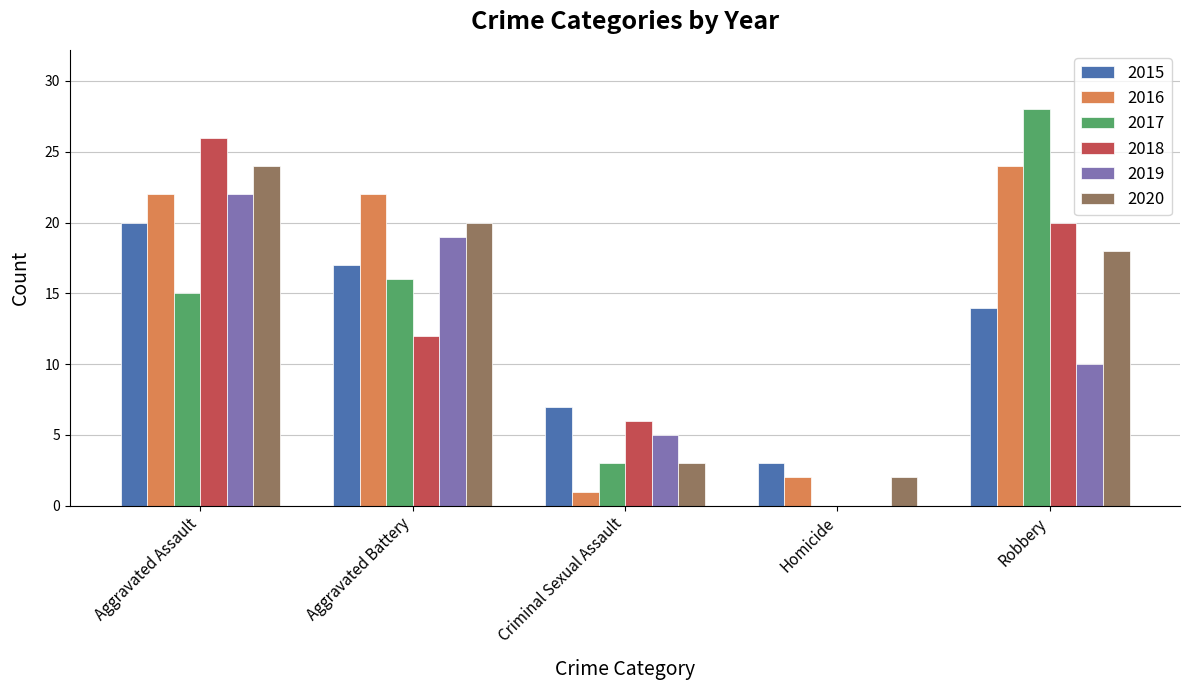

Reading left to right, extract all data points from this chart.

2015: 20	17	7	3	14
2016: 22	22	1	2	24
2017: 15	16	3	0	28
2018: 26	12	6	0	20
2019: 22	19	5	0	10
2020: 24	20	3	2	18